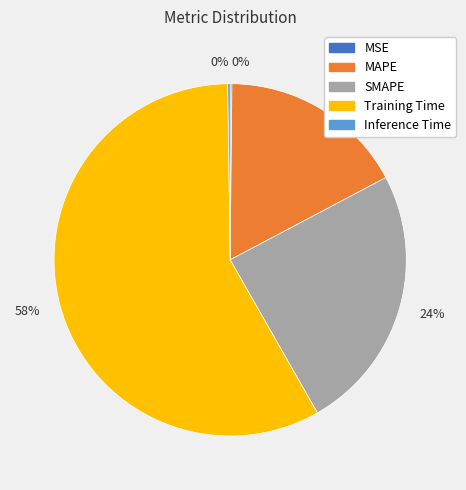

To the nearest percent, what is the average slice percentage?

20%